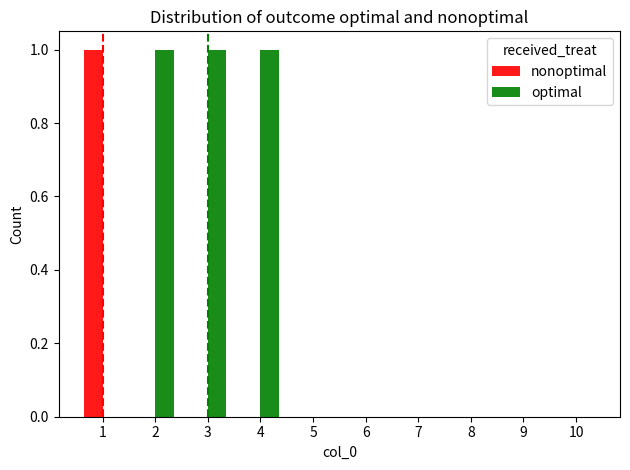

Are the bars grouped side by side (vs. stacked)?

Yes